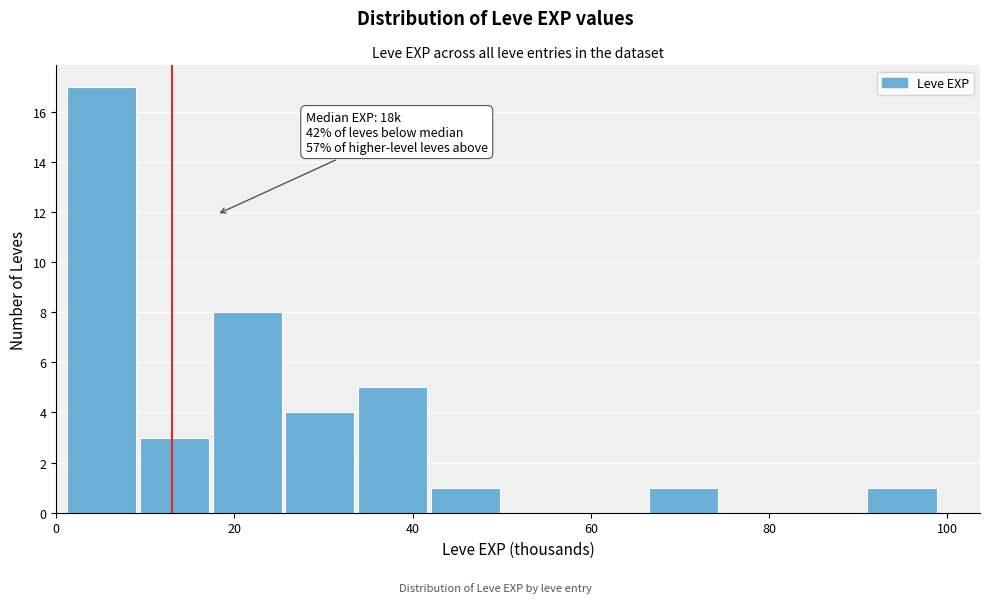

Over which range of the x-axis is the bar tallest?

2 to 10